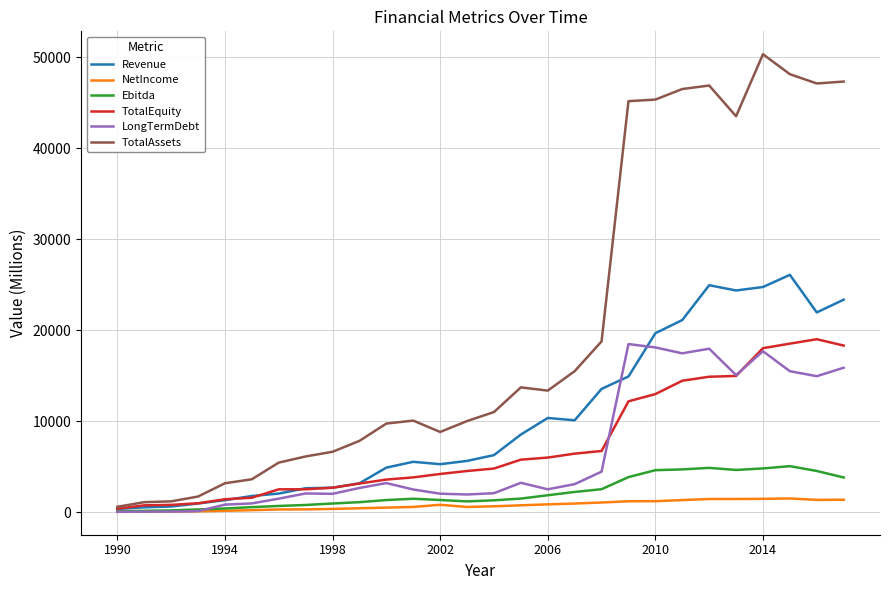

What is the difference between the maximum and minimum values in the Ebitda series?

4960.8